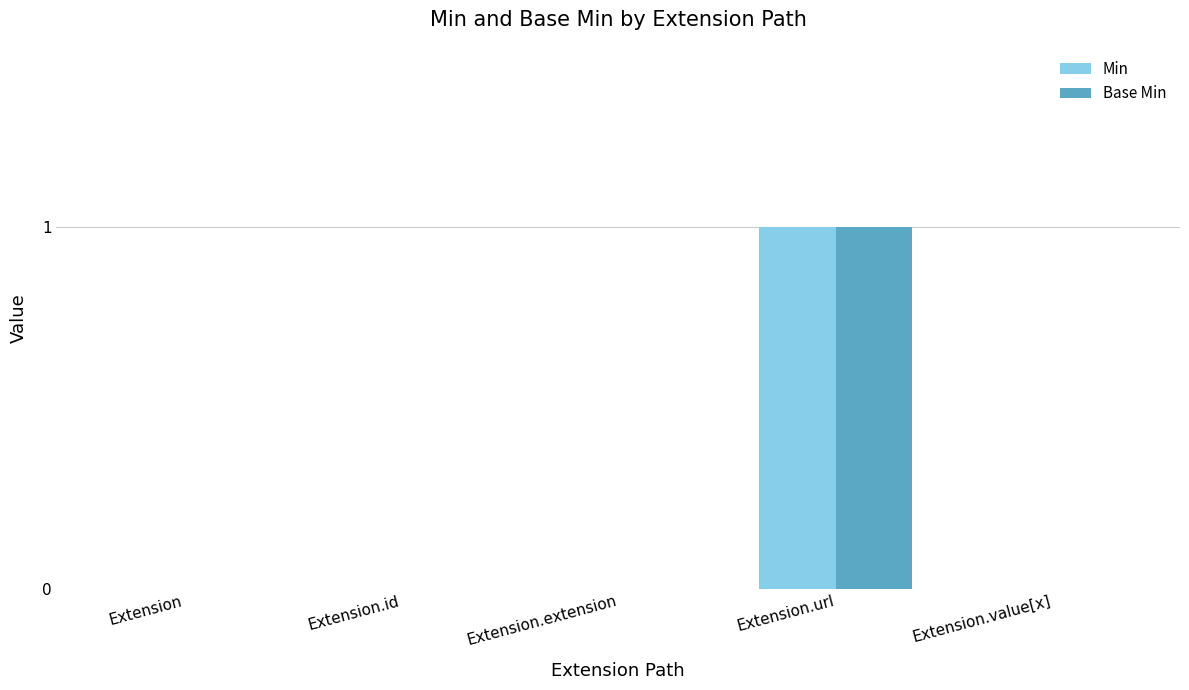

What are all the series names shown in the legend?

Min, Base Min